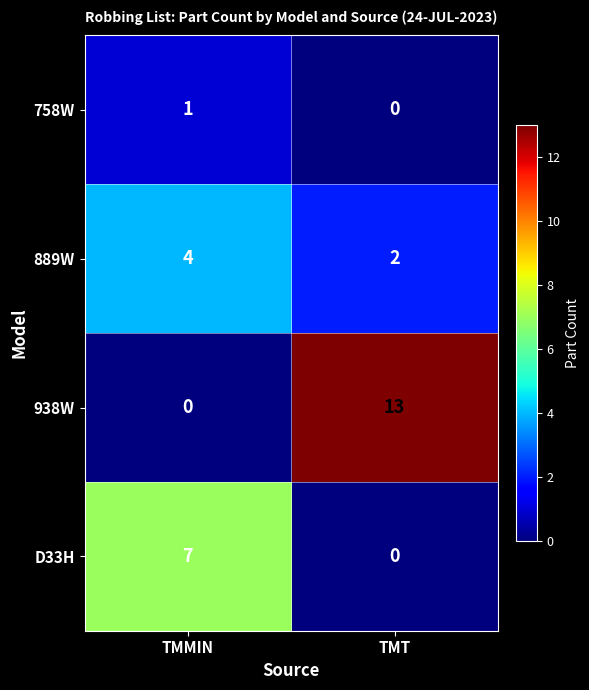

Is it true that 758W equals 0 at TMT?

True